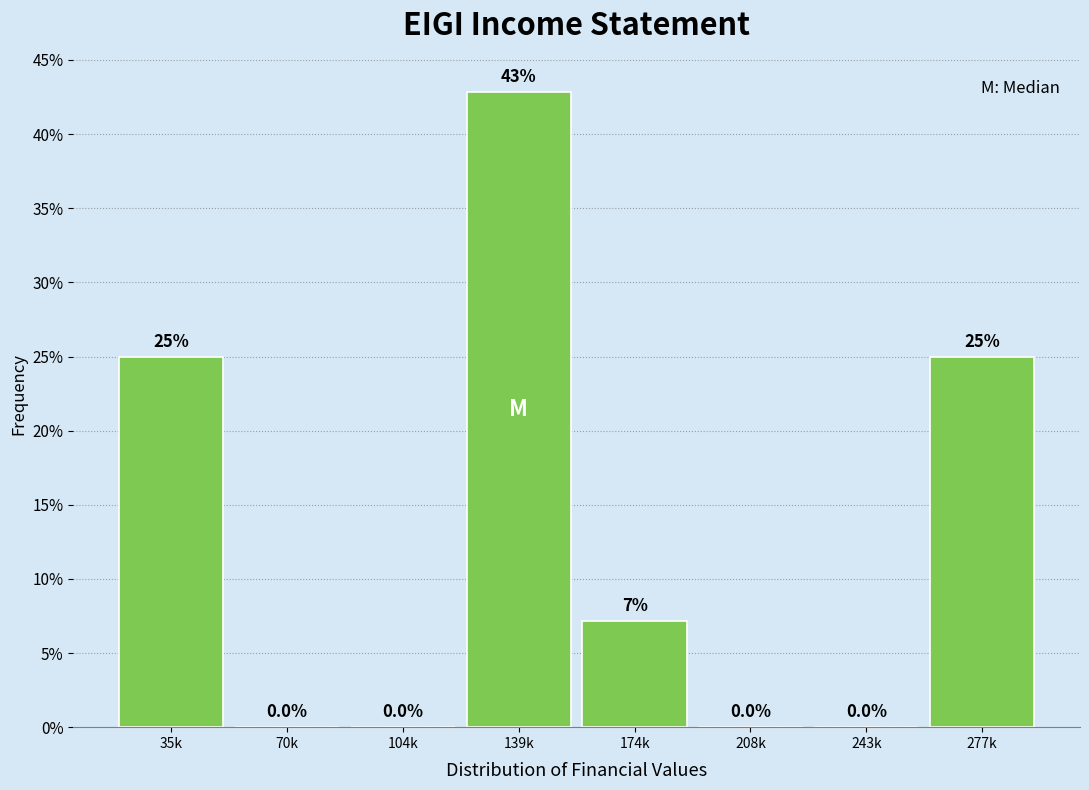

What is the sum of all values?

100.0